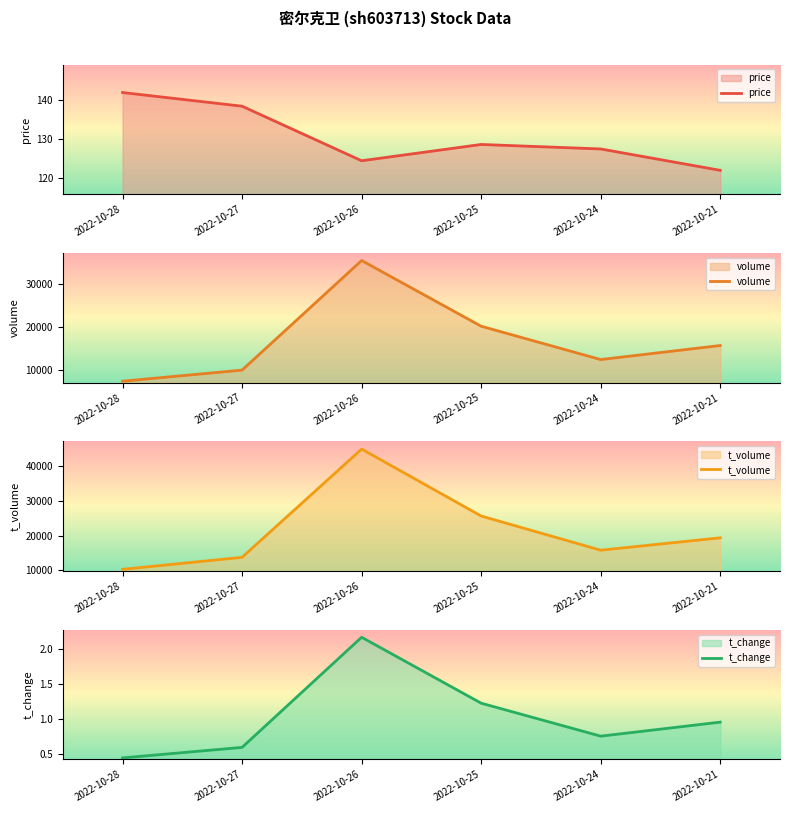

Is it true that t_change equals 0.2 at 2022-10-27?

False